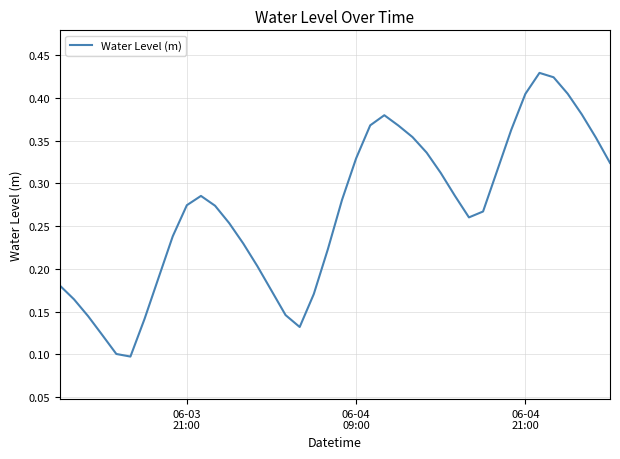

How many points are lower than both their immediate neighbors (excluding endpoints)?

3